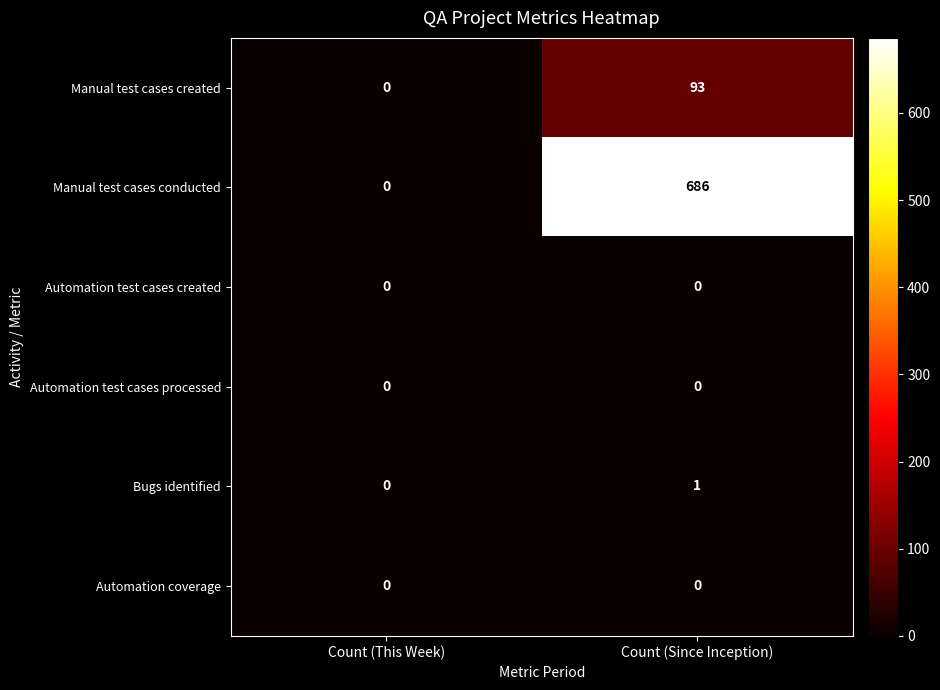

Count the number of categories in the chart.

2